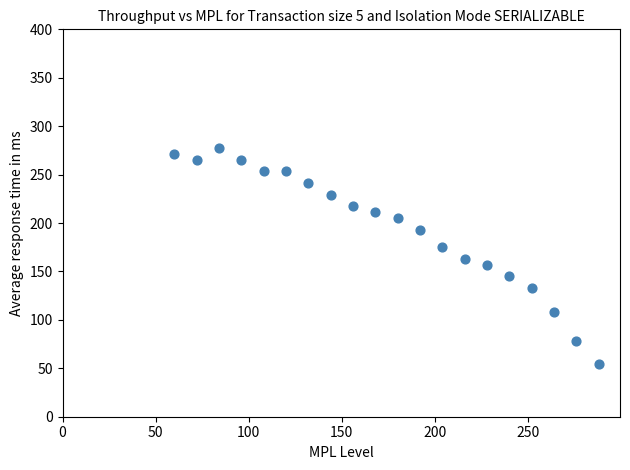

What is the range of X values (max minus min)?

228.0